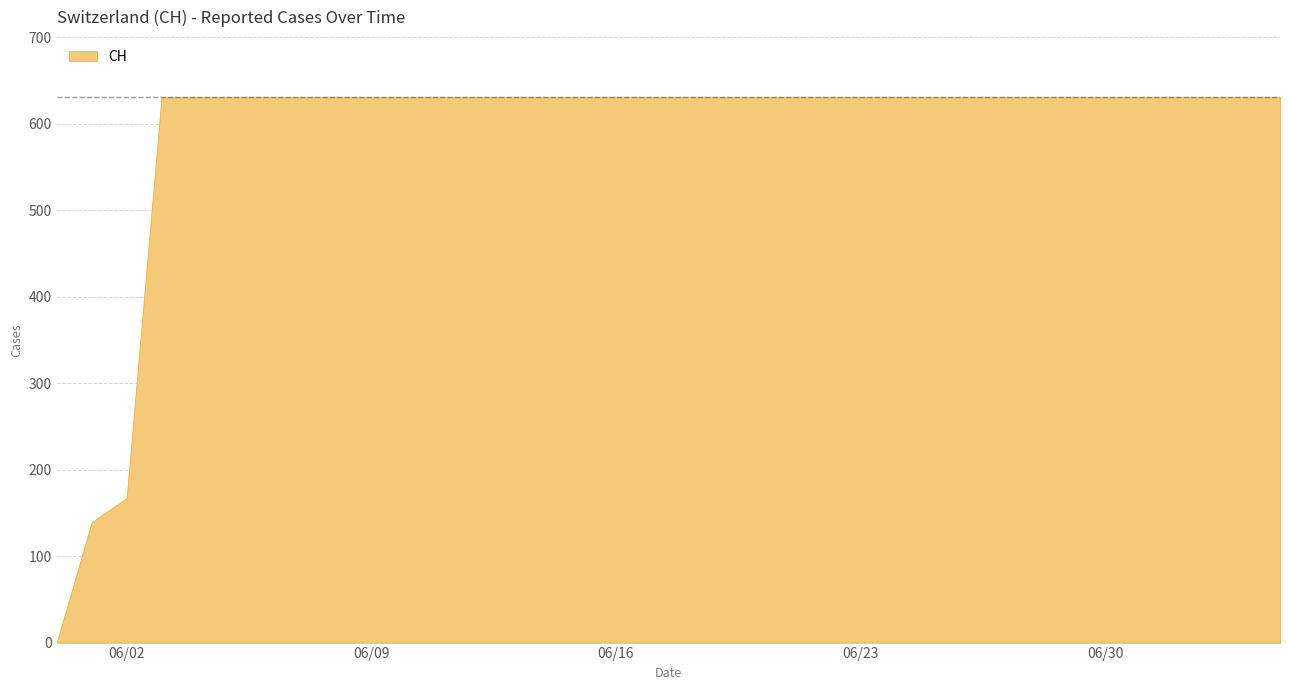

How many data points are less than 631?

3